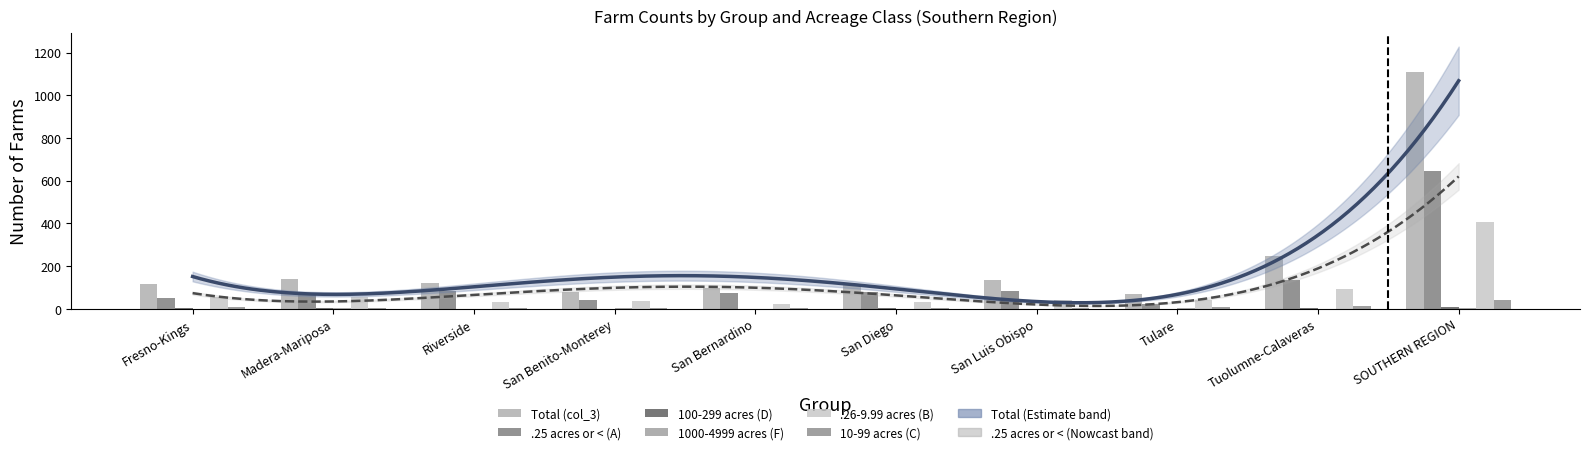

What is the maximum value shown in the chart?

1110